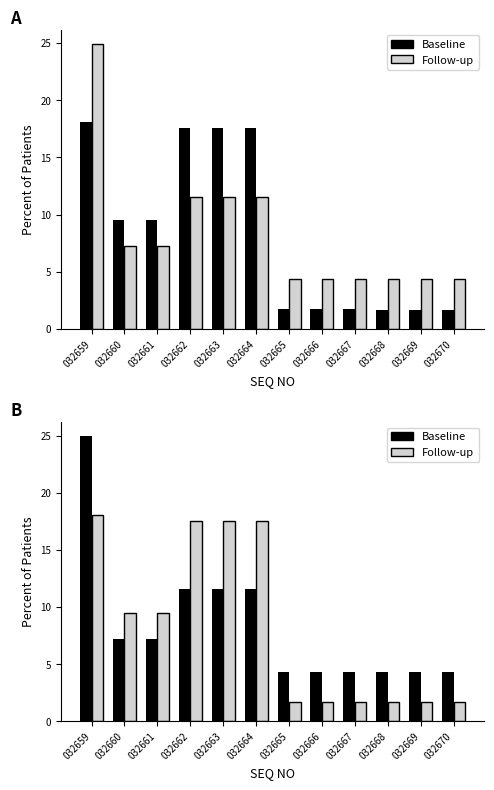

How many data points in Baseline are above 7?

6